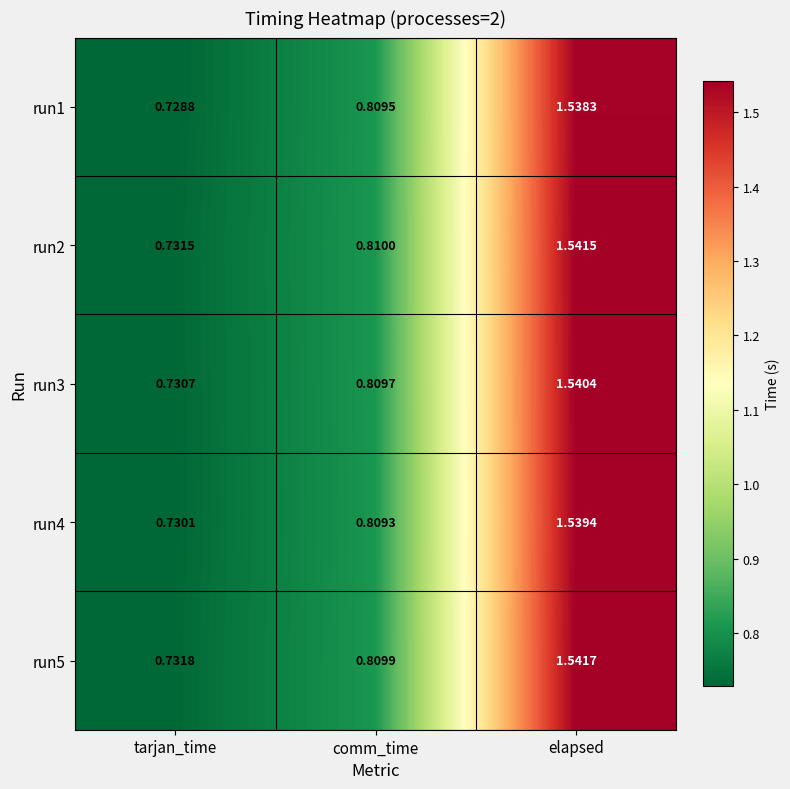

At which category is the sum across all series the highest?

elapsed